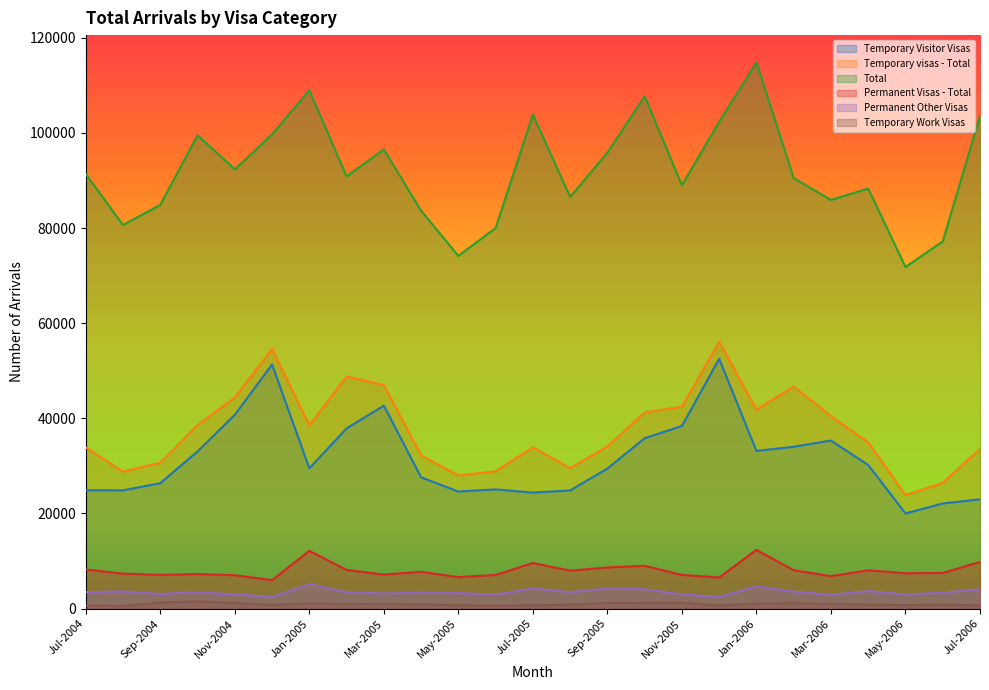

How many series are shown in this chart?

6